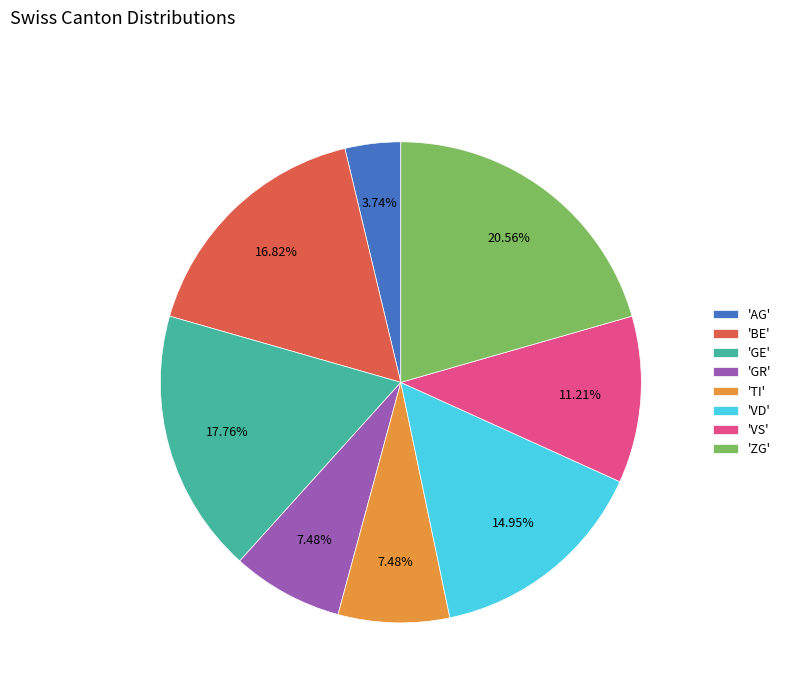

Do 'ZG' and 'GR' together represent more than half of the pie?

No